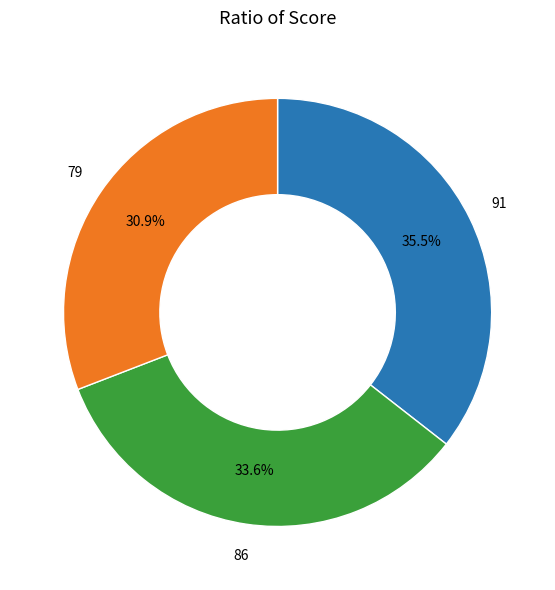

Is there a majority slice in this chart?

No